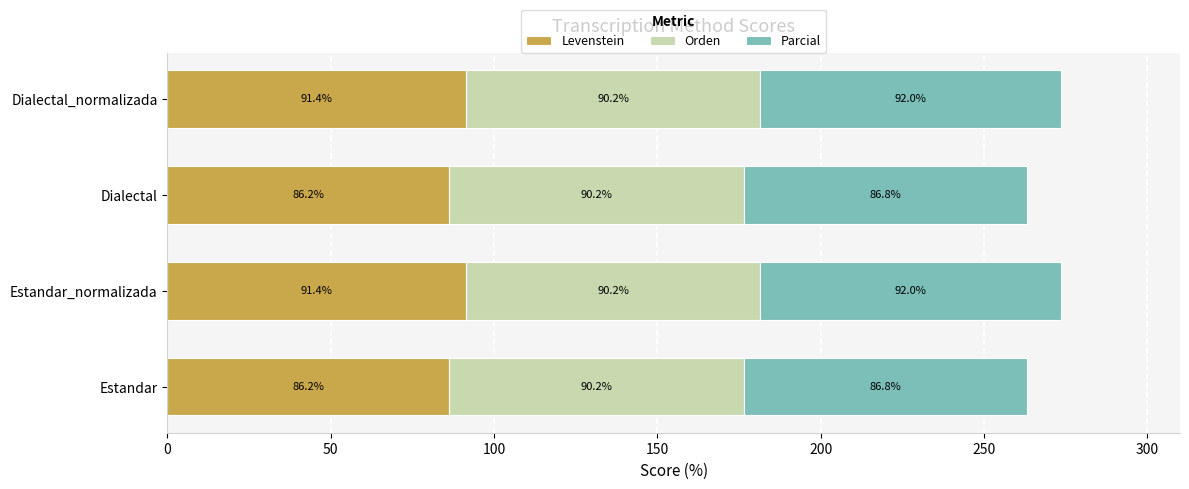

What is the maximum value for Levenstein?

91.4